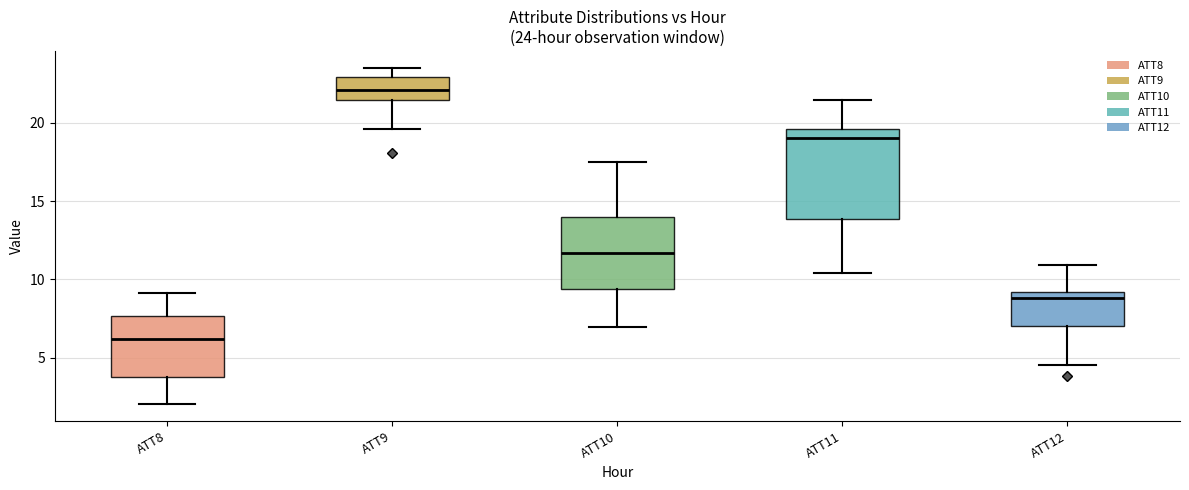

Which box's median line is the highest?

ATT9